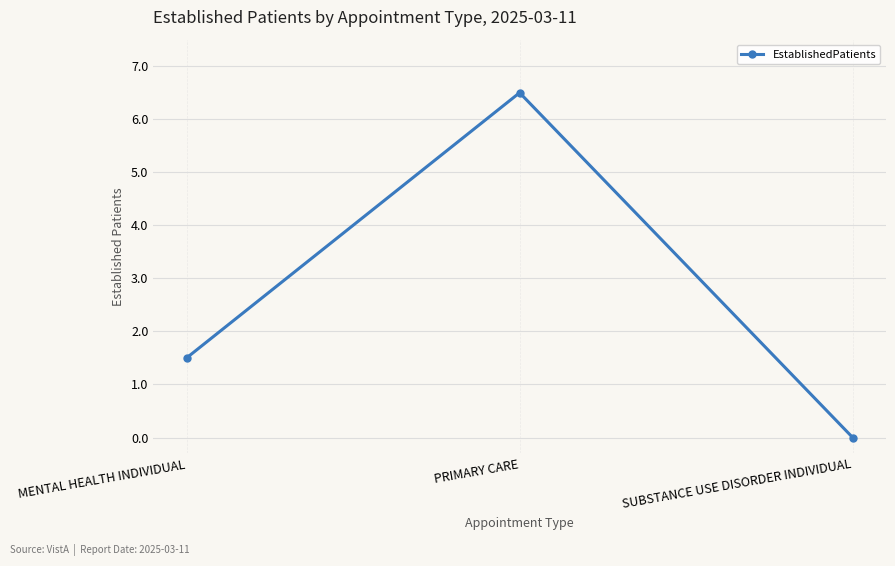

Reading left to right, list all the values displayed in this chart.

MENTAL HEALTH INDIVIDUAL=1.5	PRIMARY CARE=6.5	SUBSTANCE USE DISORDER INDIVIDUAL=0.0